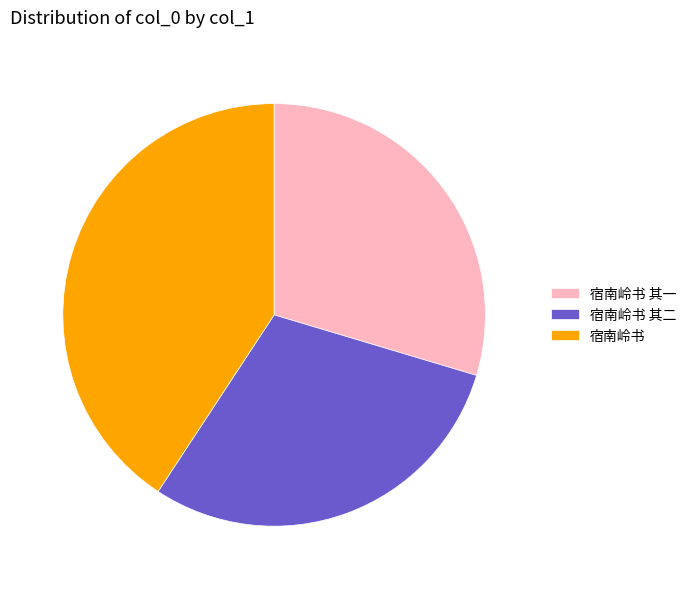

How many slices are in this pie chart?

3